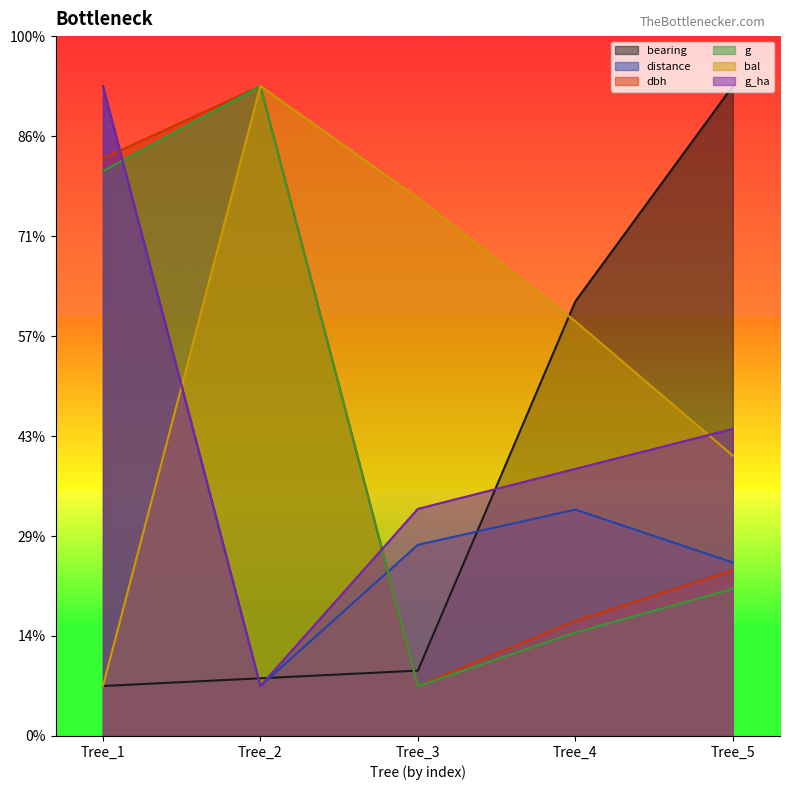

At Tree_4, list the series in order from largest to smallest.

bearing, bal, g_ha, distance, dbh, g